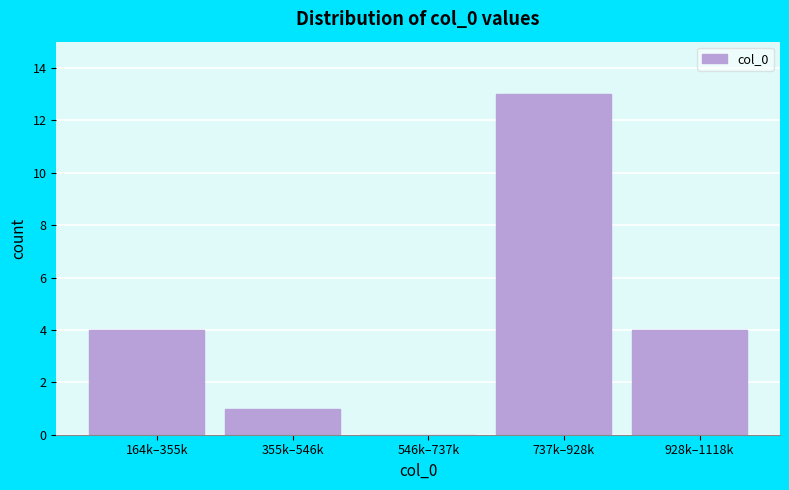

Reading left to right, what are all the values shown in this chart?

164k–355k=4	355k–546k=1	546k–737k=0	737k–928k=13	928k–1118k=4